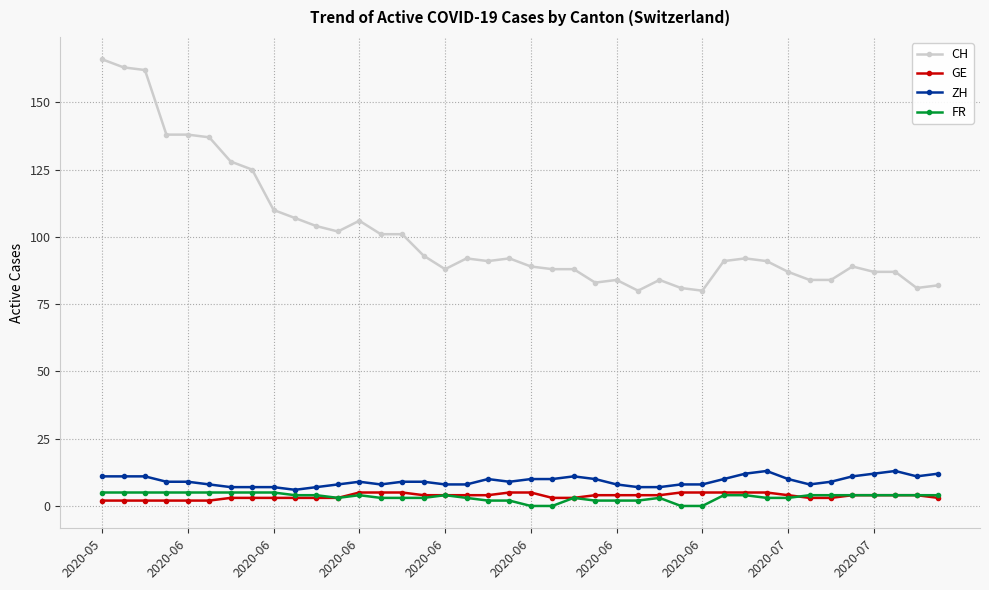

What is the sum of all GE values?

147